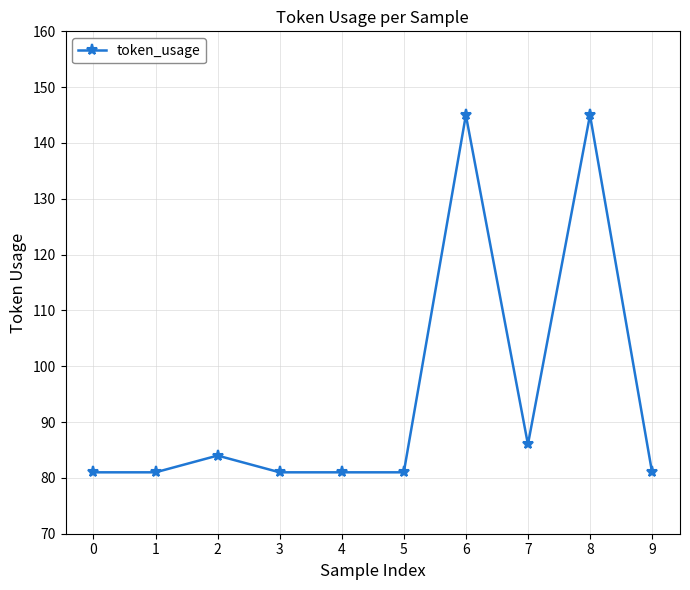

Reading left to right, transcribe all the data shown in this chart.

0=81	1=81	2=84	3=81	4=81	5=81	6=145	7=86	8=145	9=81